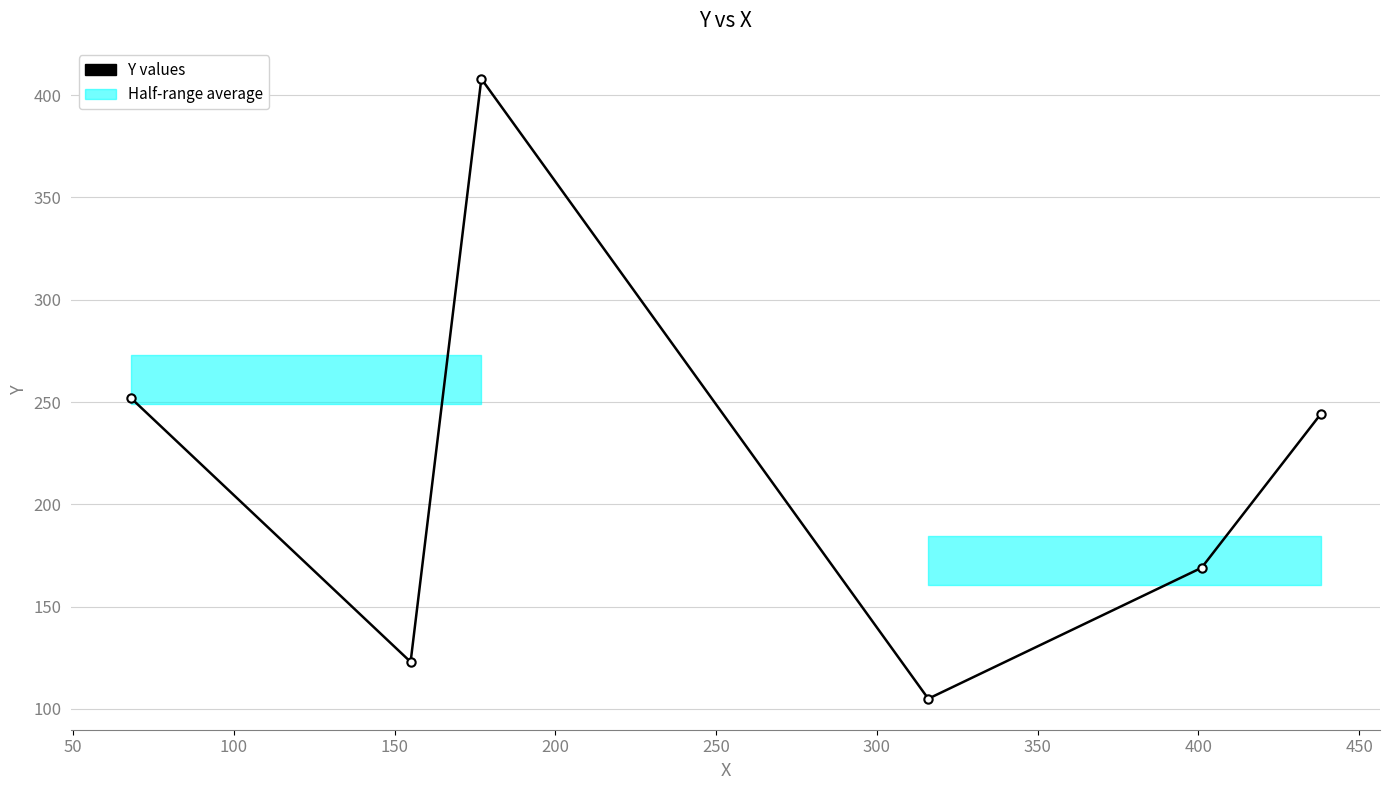

Is it true that the value at 100 is 546?

False